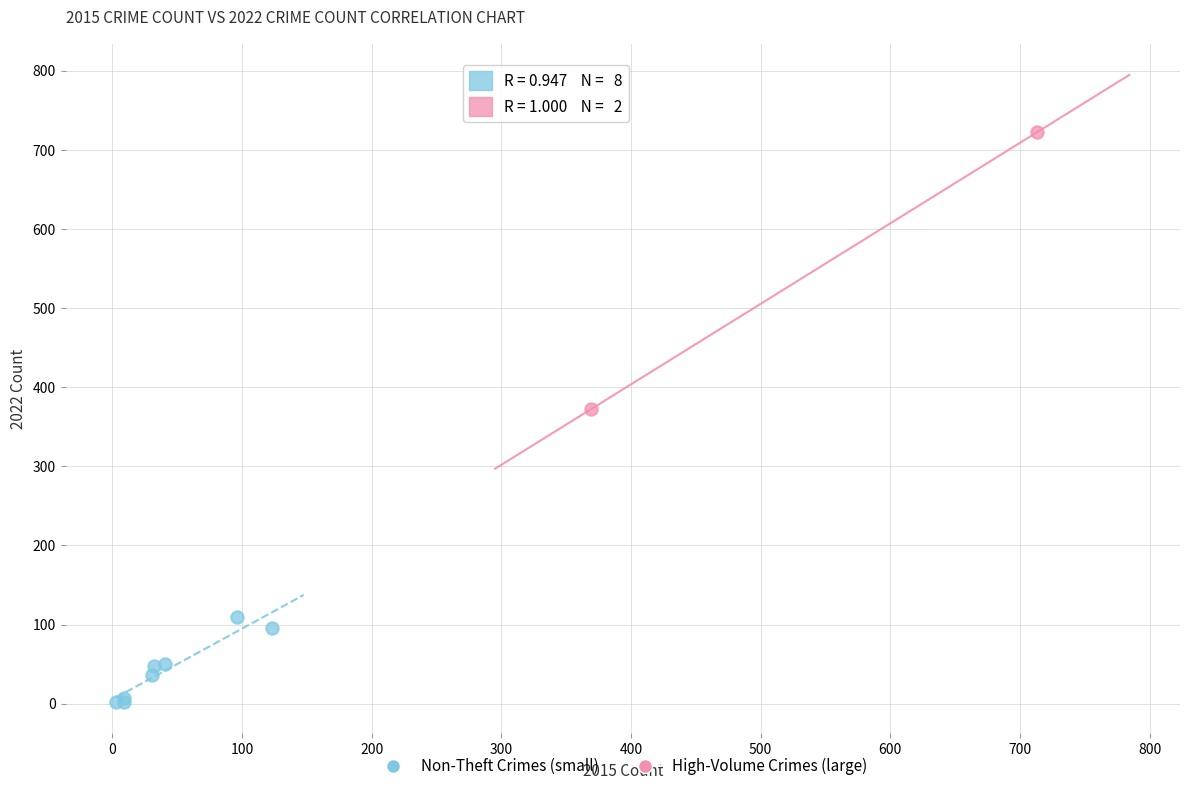

What are all the series names shown in the legend?

Non-Theft Crimes (small), High-Volume Crimes (large)